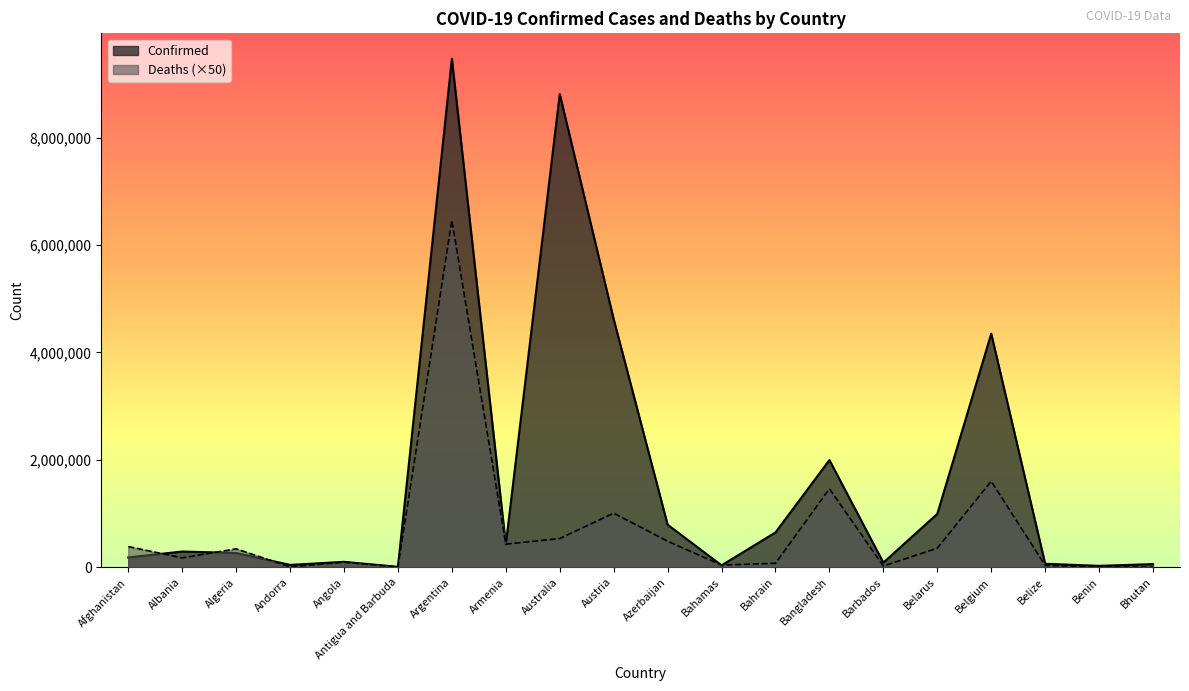

List the series in order of their overall mean, highest first.

Confirmed, Deaths (×50)